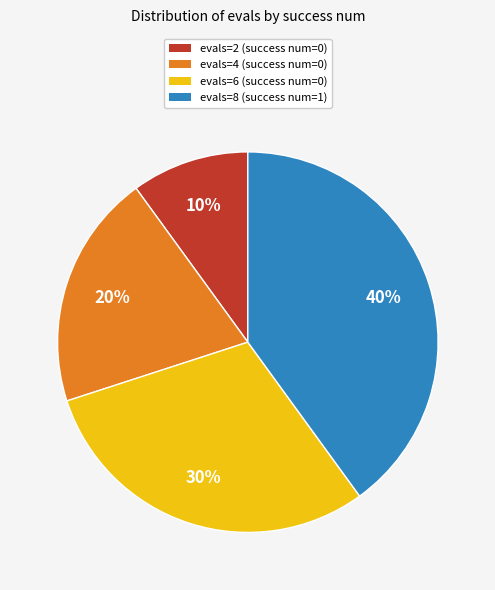

Approximately how many times larger is the value at evals=8 (success num=1) compared to evals=2 (success num=0)?

4.0